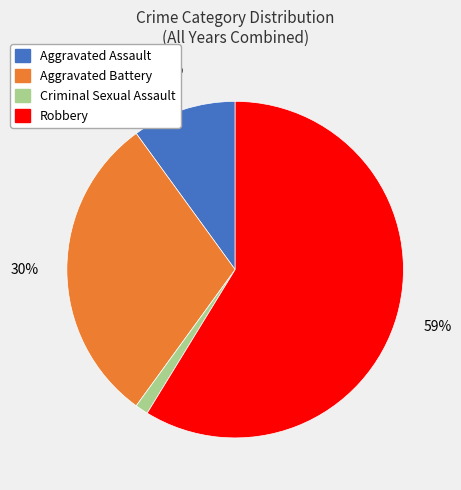

True or false: Criminal Sexual Assault accounts for 7% of the total.

False